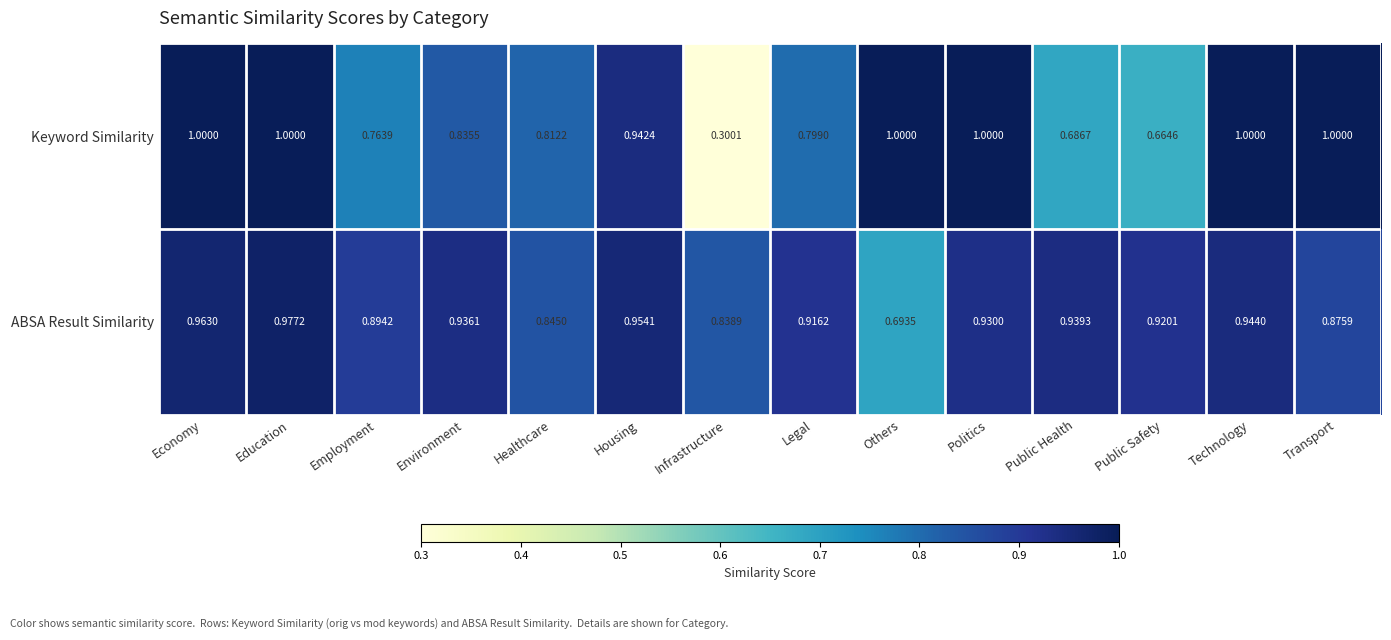

What is the spread (max minus min) of values at Others?

0.3